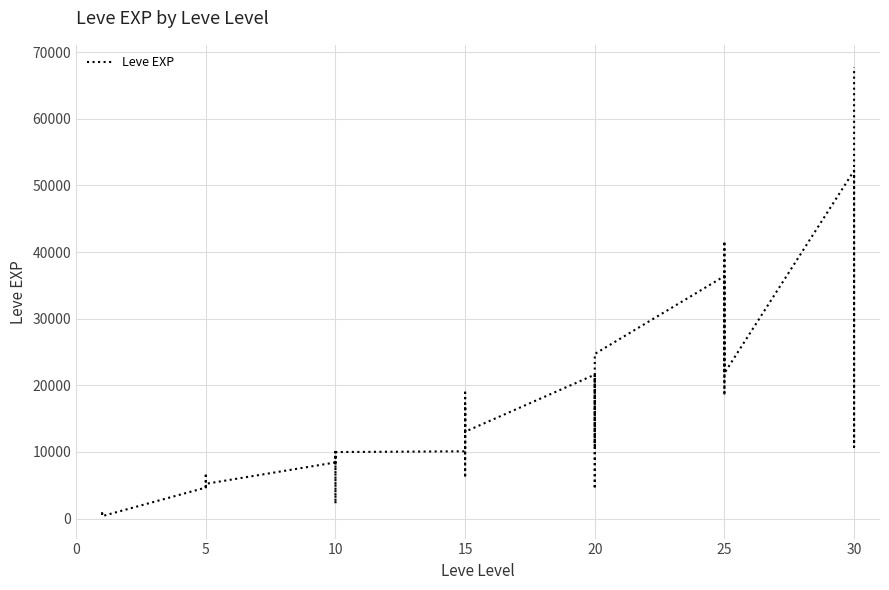

What is the greatest value displayed?

67730